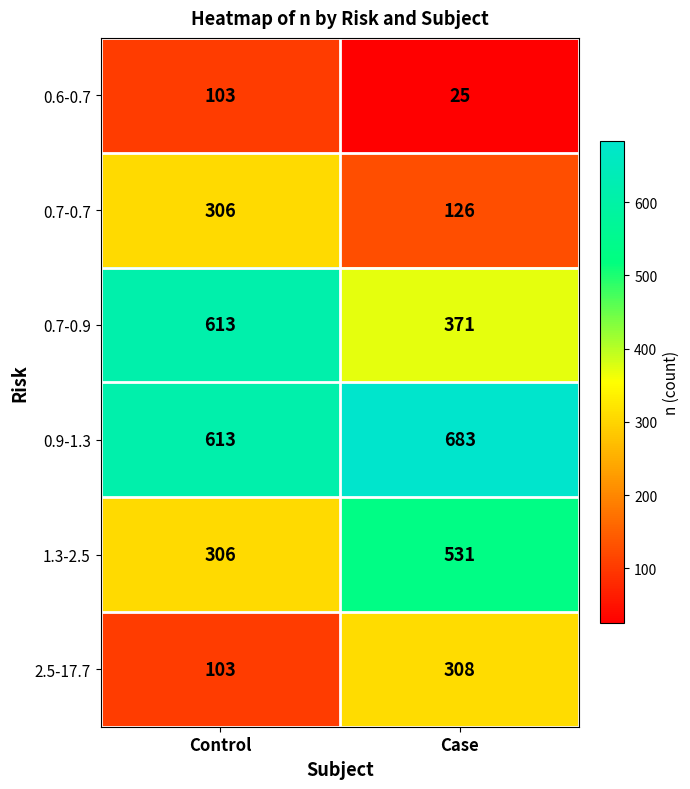

Count the number of data series in this chart.

6